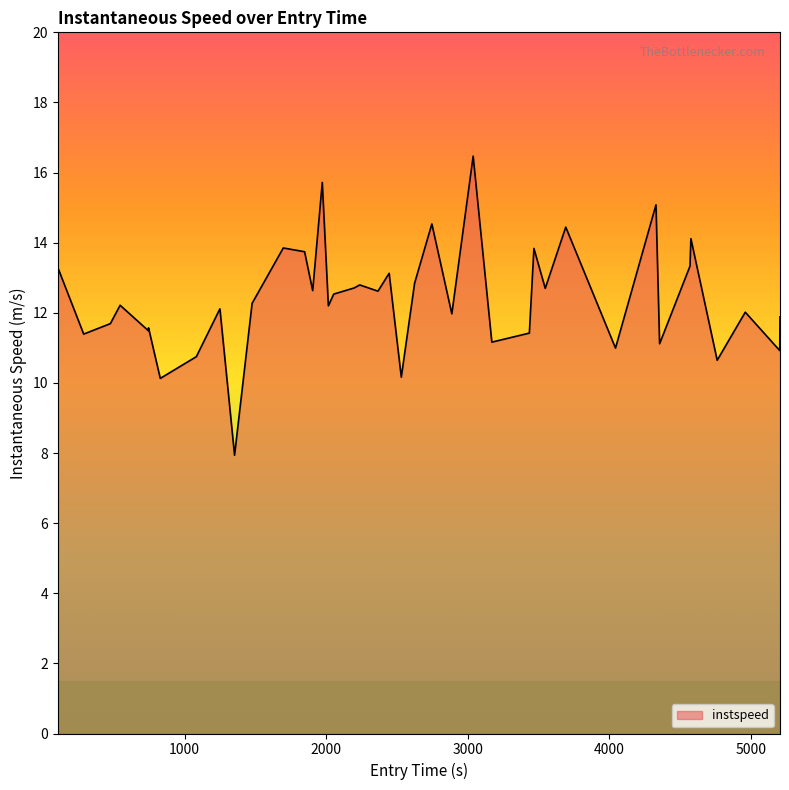

What is the difference between the second highest and second lowest values?

5.6